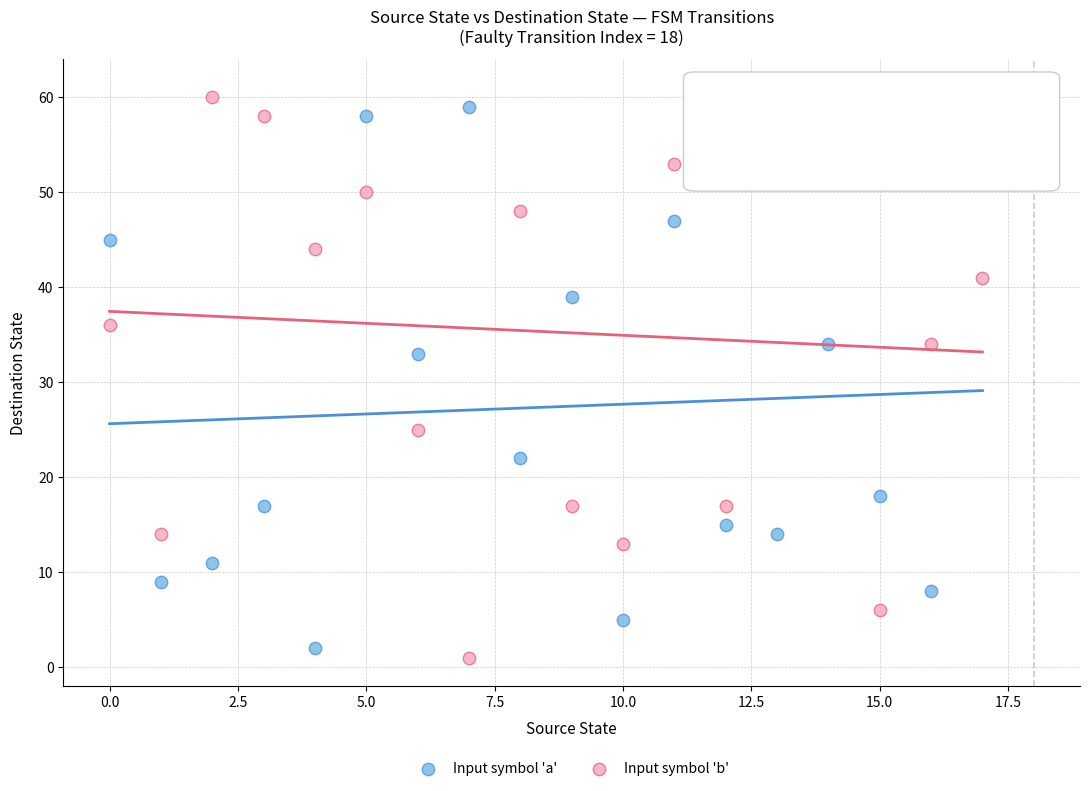

Which series reaches the minimum Y coordinate?

Input symbol 'b'